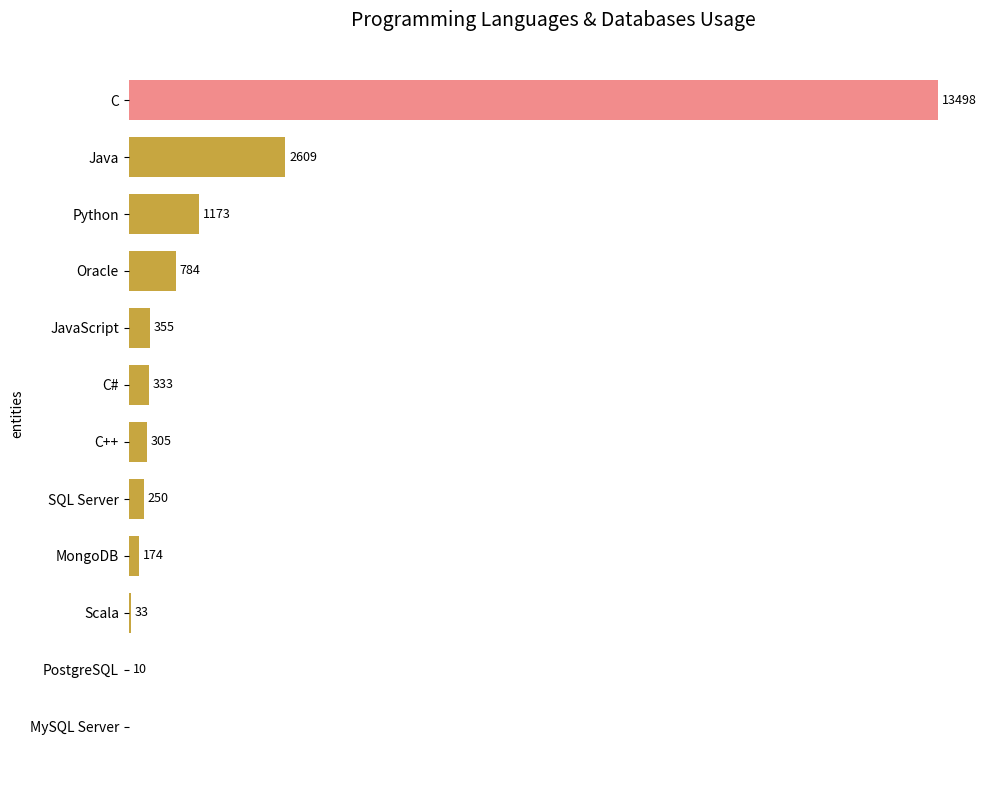

Which category has the highest value across all series?

C